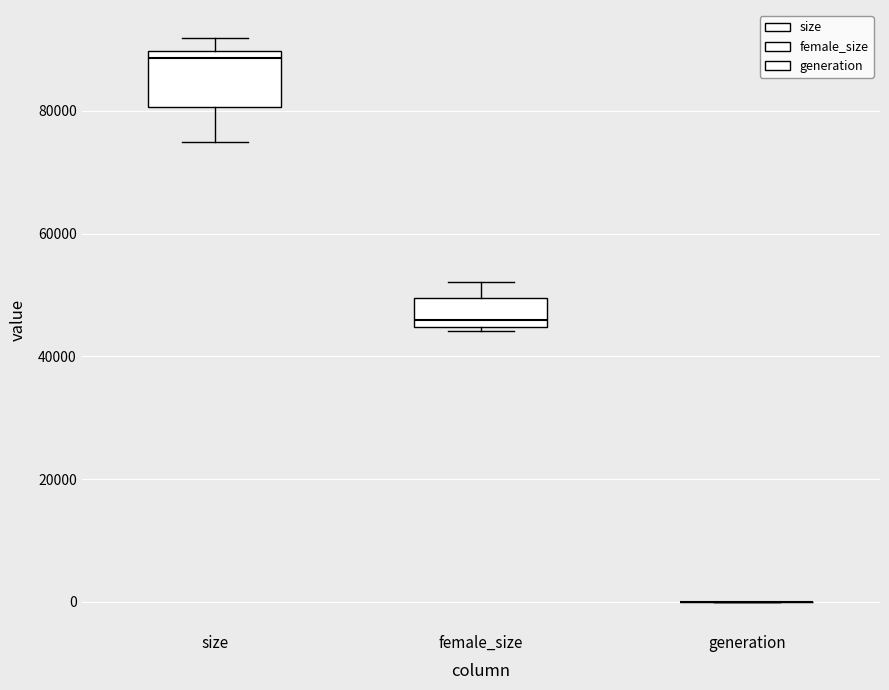

Which box is the tallest, from its lower edge to its upper edge?

size